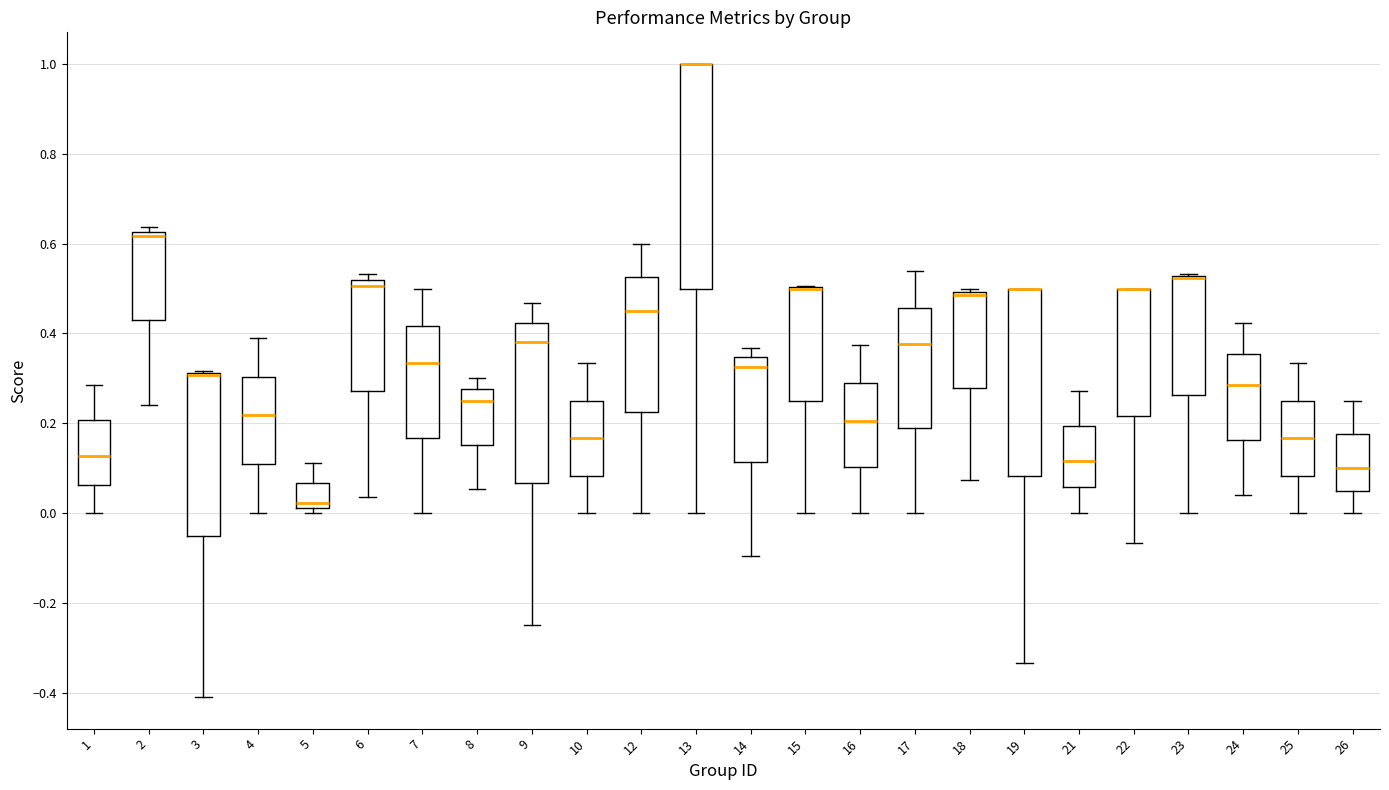

Reading left to right, read every box against the y-axis: the position of its median line, the range the box covers, and the ends of its whiskers. The values are not printed on the chart, so give them approximately, as read against the axis.

1: median 0.12, box 0.06 to 0.20, whiskers 0.00 to 0.28
2: median 0.62 (just below the box's upper edge), box 0.42 to 0.62, whiskers 0.24 to 0.64
3: median 0.30 (drawn on the box's upper edge), box -0.06 to 0.32, whiskers -0.40 to 0.32
4: median 0.22, box 0.10 to 0.30, whiskers 0.00 to 0.38
5: median 0.02 (just above the box's lower edge), box 0.02 to 0.06, whiskers 0.00 to 0.12
6: median 0.50, box 0.28 to 0.52, whiskers 0.04 to 0.54
7: median 0.34, box 0.16 to 0.42, whiskers 0.00 to 0.50
8: median 0.26, box 0.16 to 0.28, whiskers 0.06 to 0.30
9: median 0.38, box 0.06 to 0.42, whiskers -0.24 to 0.46
10: median 0.16, box 0.08 to 0.26, whiskers 0.00 to 0.34
12: median 0.46, box 0.22 to 0.52, whiskers 0.00 to 0.60
13: median 1.00 (drawn on the box's upper edge), box 0.50 to 1.00, whiskers 0.00 to 1.00
14: median 0.32, box 0.12 to 0.34, whiskers -0.10 to 0.36
15: median 0.50 (drawn on the box's upper edge), box 0.26 to 0.50, whiskers 0.00 to 0.50
16: median 0.20, box 0.10 to 0.28, whiskers 0.00 to 0.38
17: median 0.38, box 0.18 to 0.46, whiskers 0.00 to 0.54
18: median 0.48, box 0.28 to 0.50, whiskers 0.08 to 0.50 (just above the box's upper edge)
19: median 0.50 (drawn on the box's upper edge), box 0.08 to 0.50, whiskers -0.34 to 0.50
21: median 0.12, box 0.06 to 0.20, whiskers 0.00 to 0.28
22: median 0.50 (drawn on the box's upper edge), box 0.22 to 0.50, whiskers -0.06 to 0.50
23: median 0.52 (drawn on the box's upper edge), box 0.26 to 0.52, whiskers 0.00 to 0.54
24: median 0.28, box 0.16 to 0.36, whiskers 0.04 to 0.42
25: median 0.16, box 0.08 to 0.26, whiskers 0.00 to 0.34
26: median 0.10, box 0.06 to 0.18, whiskers 0.00 to 0.26